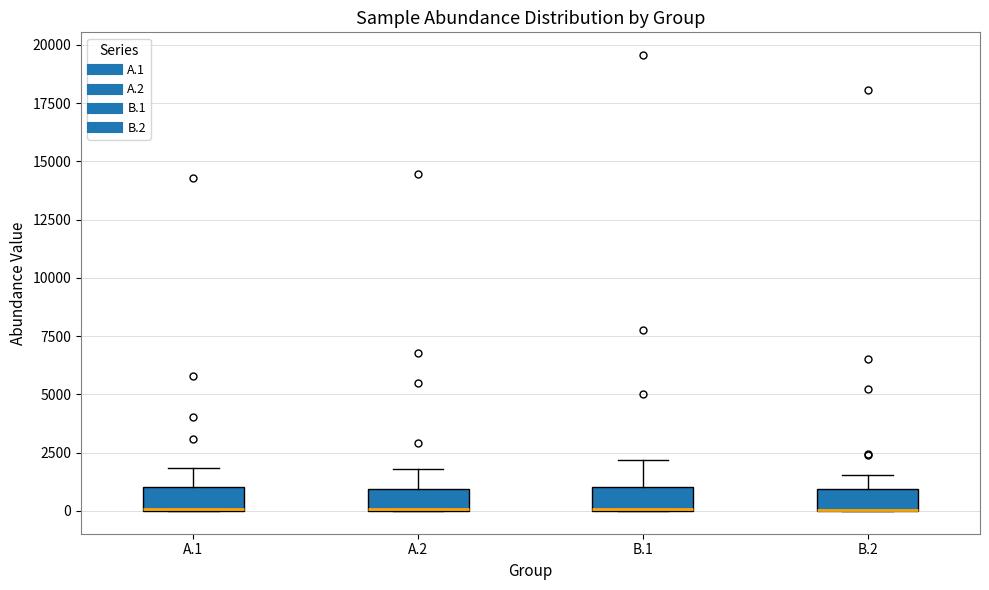

Reading left to right, read every box against the y-axis: the position of its median line, the range the box covers, and the ends of its whiskers. The values are not printed on the chart, so give them approximately, as read against the axis.

A.1: median 0 (drawn on the box's lower edge), box 0 to 1000, whiskers 0 to 2000
A.2: median 0 (drawn on the box's lower edge), box 0 to 1000, whiskers 0 to 2000
B.1: median 0 (drawn on the box's lower edge), box 0 to 1000, whiskers 0 to 2000
B.2: median 0 (drawn on the box's lower edge), box 0 to 1000, whiskers 0 to 1500